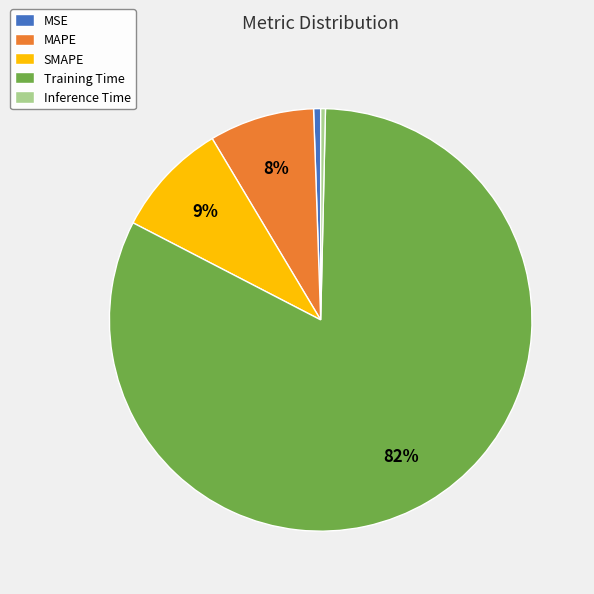

To the nearest percent, what percentage of the pie is SMAPE?

9%